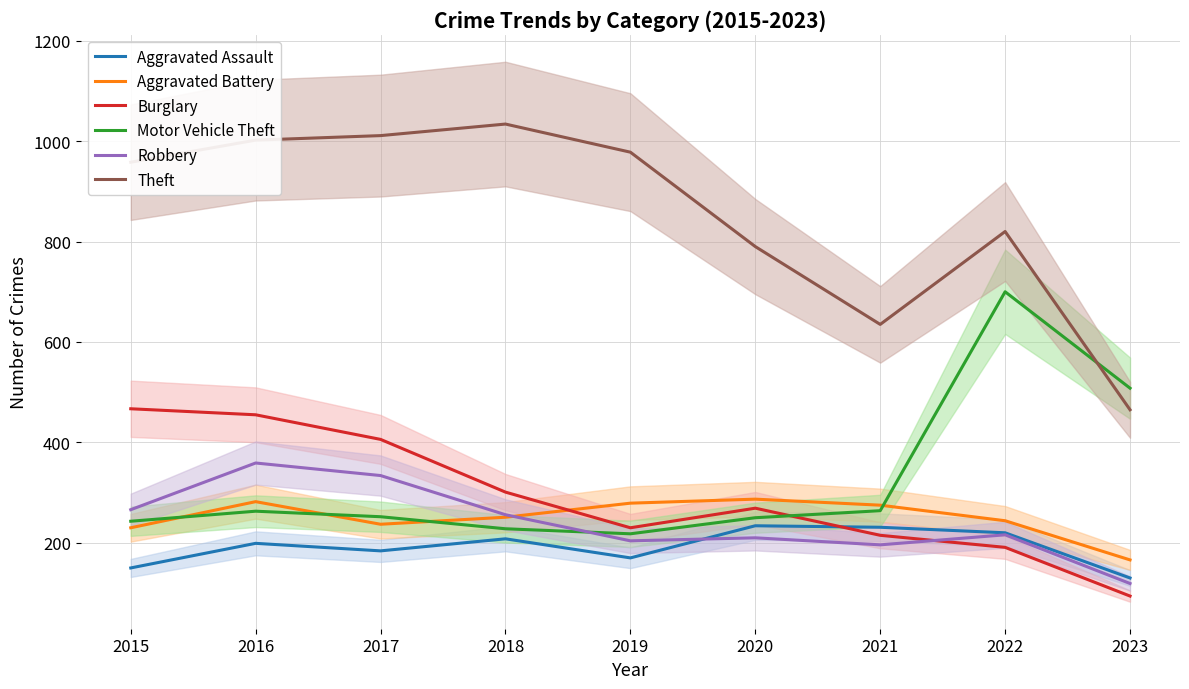

Reading left to right, extract all data points from this chart.

Aggravated Assault: 2015=150	2016=199	2017=184	2018=208	2019=170	2020=234	2021=231	2022=220	2023=130
Aggravated Battery: 2015=230	2016=282	2017=237	2018=251	2019=279	2020=287	2021=275	2022=244	2023=166
Burglary: 2015=467	2016=455	2017=406	2018=301	2019=230	2020=269	2021=215	2022=191	2023=94
Motor Vehicle Theft: 2015=243	2016=263	2017=252	2018=228	2019=218	2020=250	2021=264	2022=700	2023=508
Robbery: 2015=266	2016=359	2017=334	2018=256	2019=204	2020=210	2021=196	2022=216	2023=119
Theft: 2015=958	2016=1002	2017=1011	2018=1034	2019=978	2020=790	2021=635	2022=820	2023=465